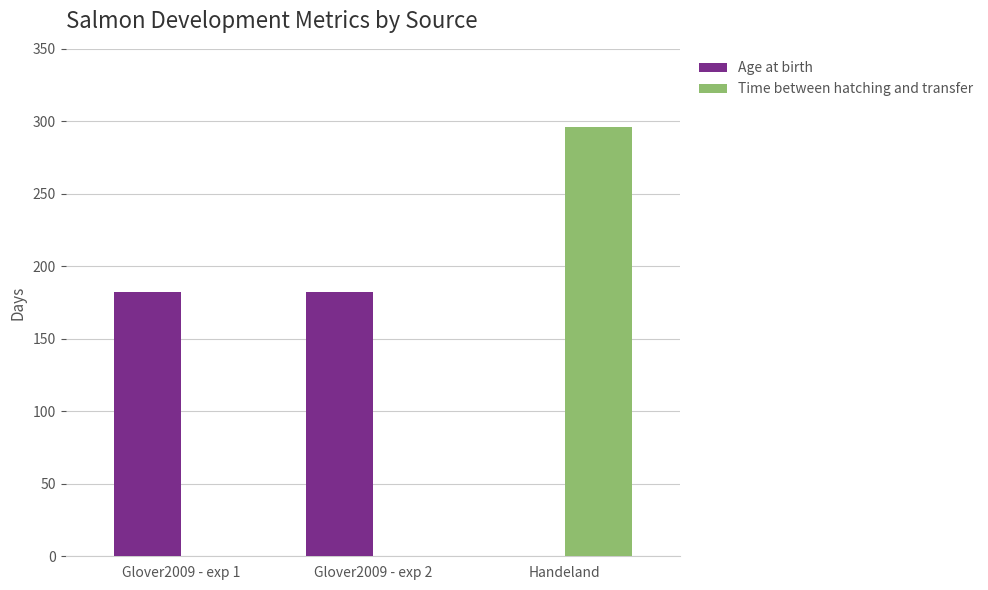

What is the highest value of the Age at birth series?

182